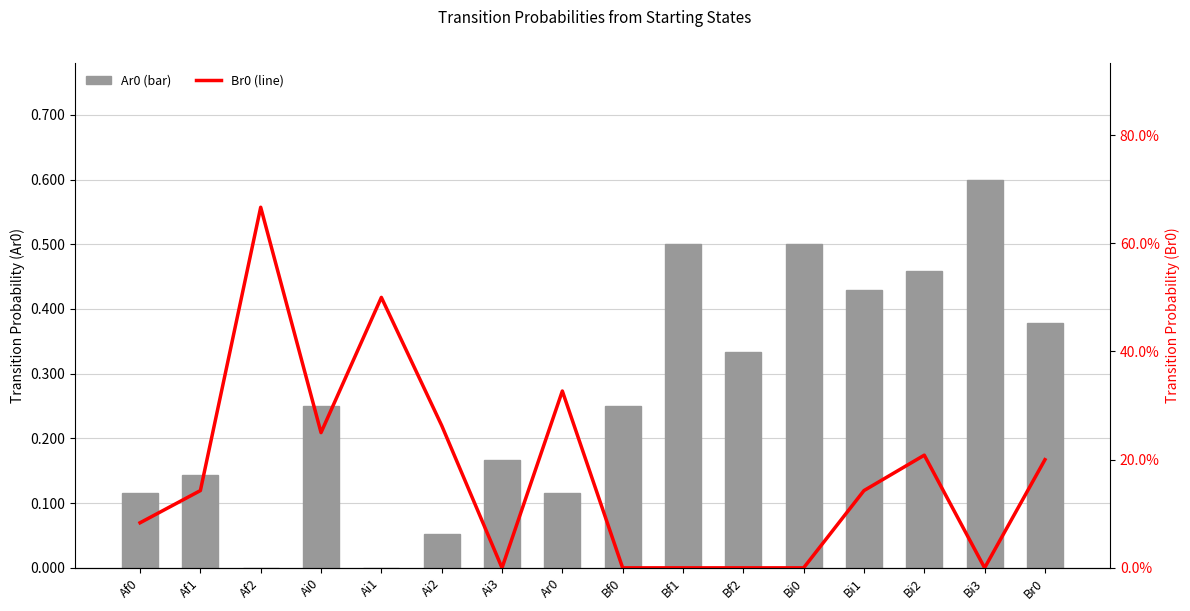

What is the sum of all Ar0 (transition prob) values?

4.3